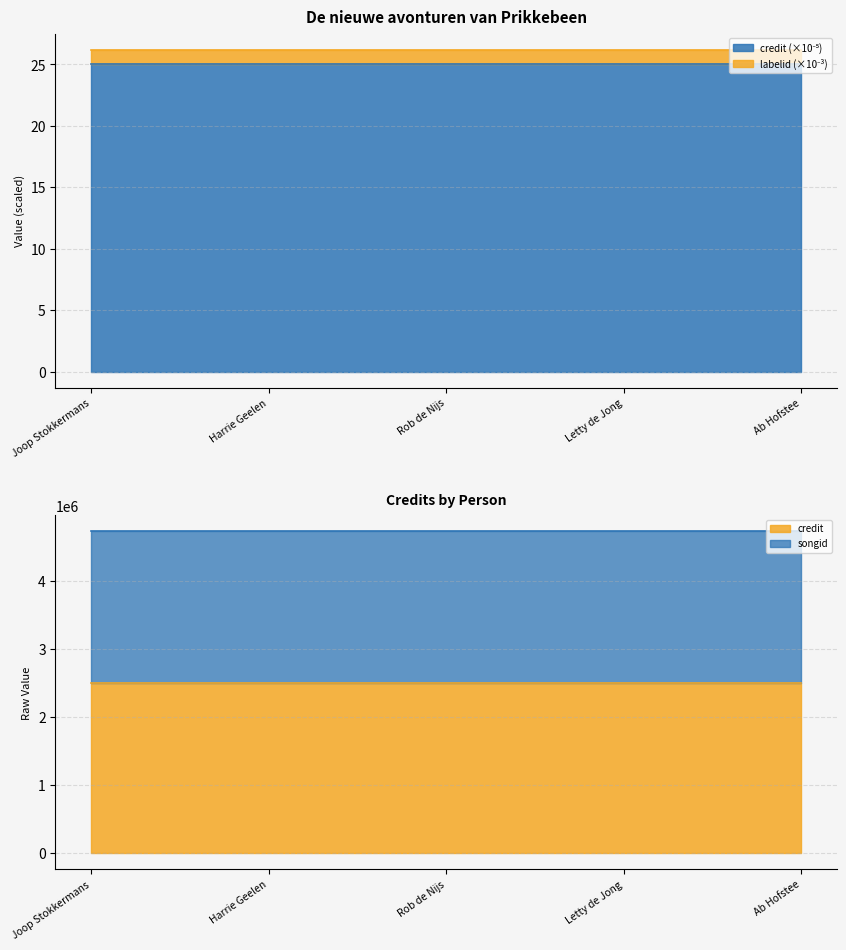

List the labels in order of labelid value, largest first.

Joop Stokkermans, Harrie Geelen, Rob de Nijs, Letty de Jong, Ab Hofstee